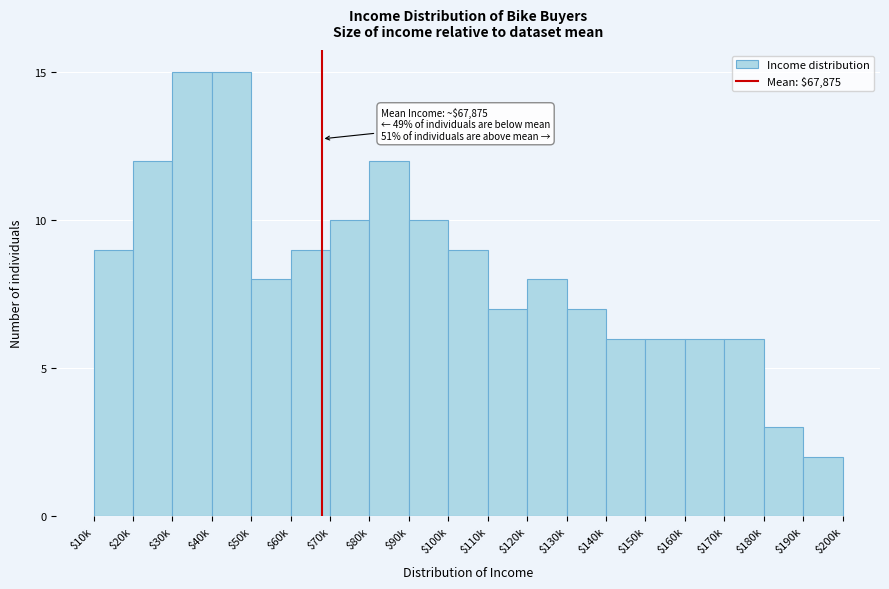

What is the difference between the maximum and minimum values?

13